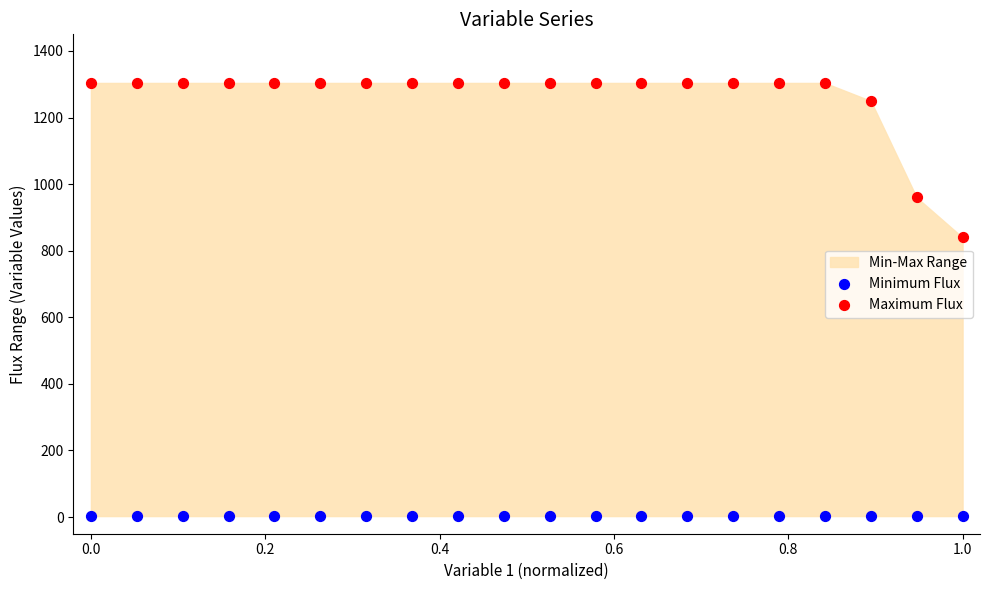

Across all series, what Y value is closest to 653?

840